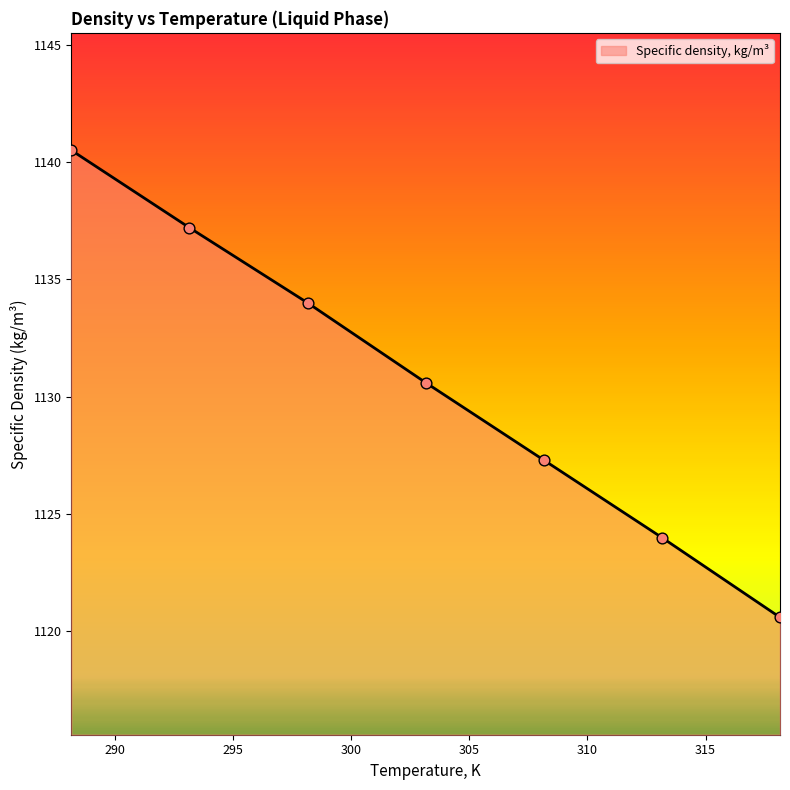

What is the greatest value displayed?

1140.5